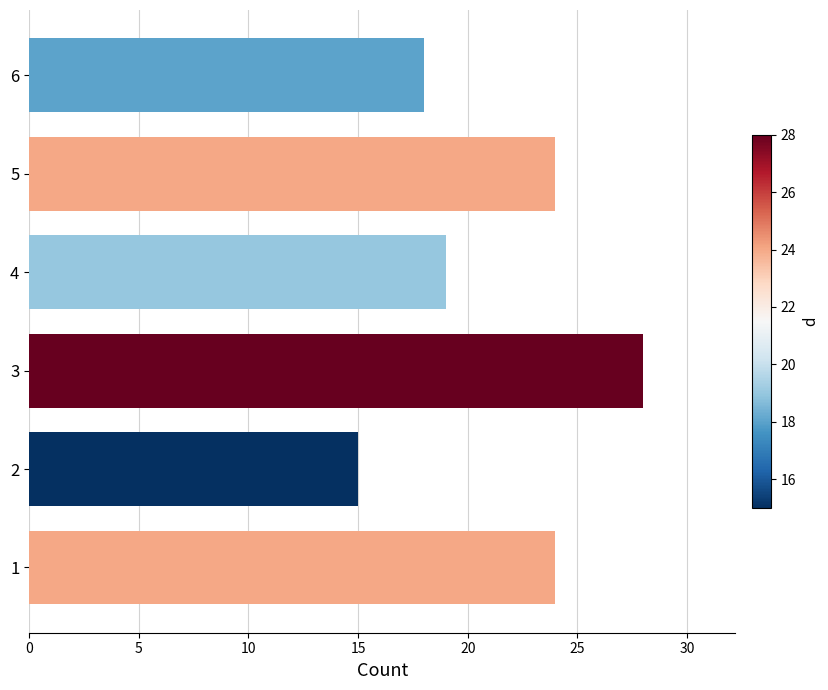

What is the smallest value displayed?

15